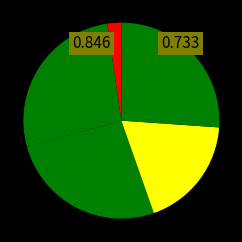

Count the number of slices in the pie.

5